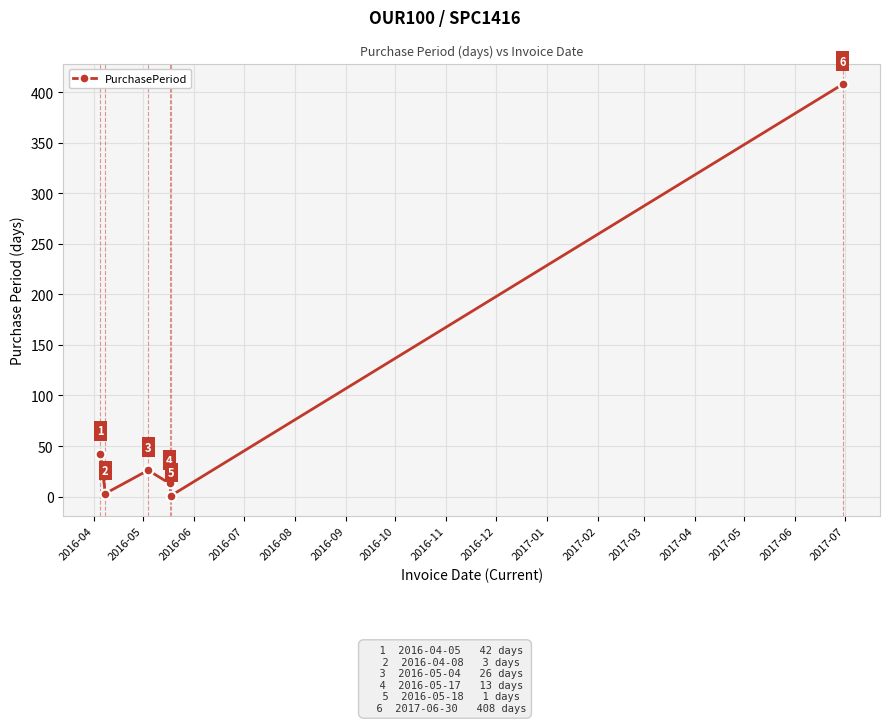

What is the minimum value shown in the chart?

1